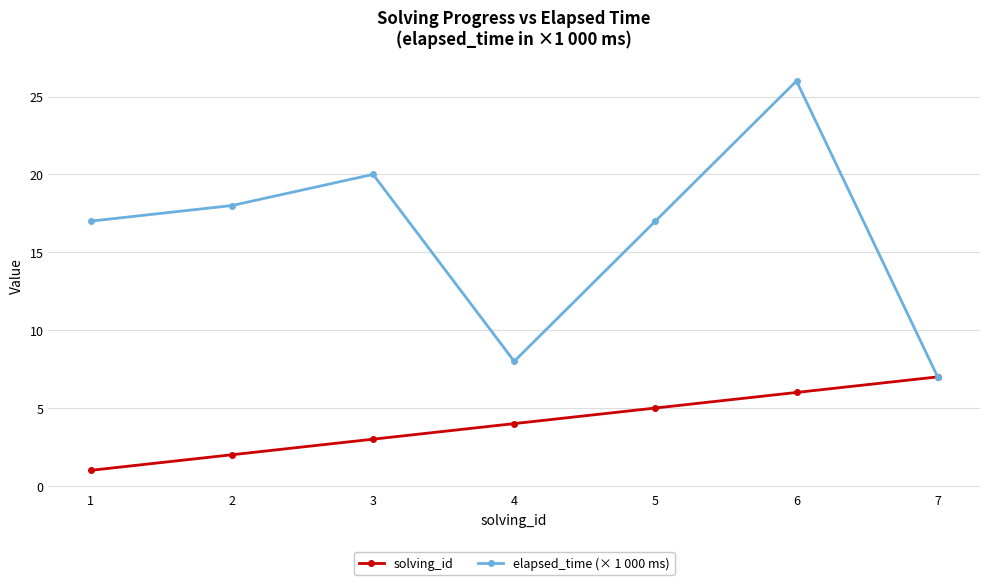

What is the maximum value shown in the chart?

26